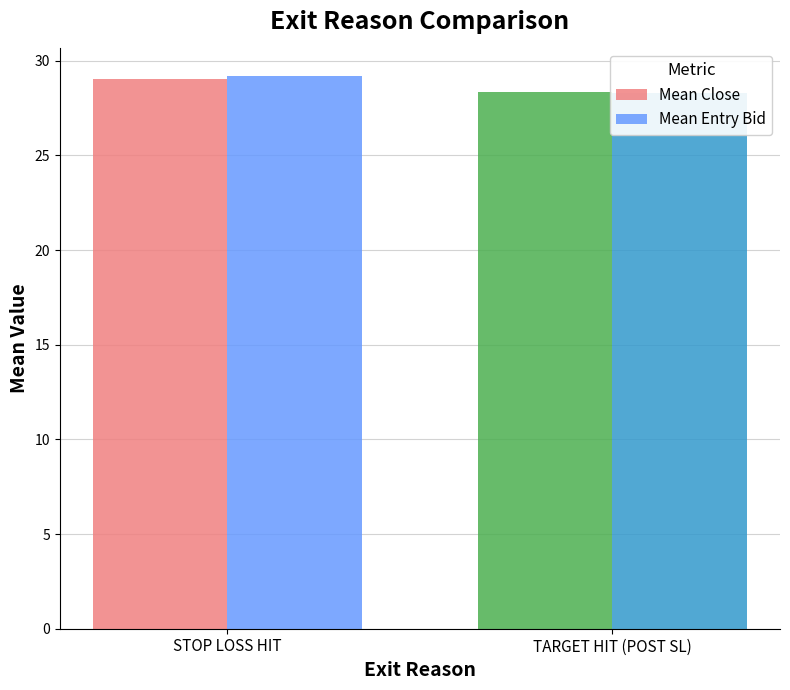

True or false: Mean Close has a value of 29.0 at STOP LOSS HIT.

True